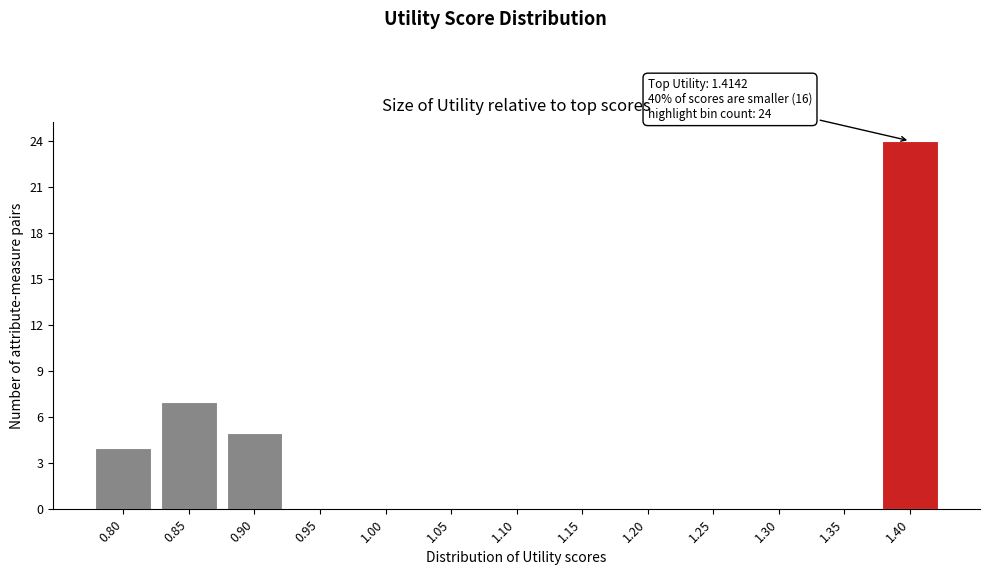

Reading right to left, list all the values displayed in this chart.

1.40=24	1.35=0	1.30=0	1.25=0	1.20=0	1.15=0	1.10=0	1.05=0	1.00=0	0.95=0	0.90=5	0.85=7	0.80=4